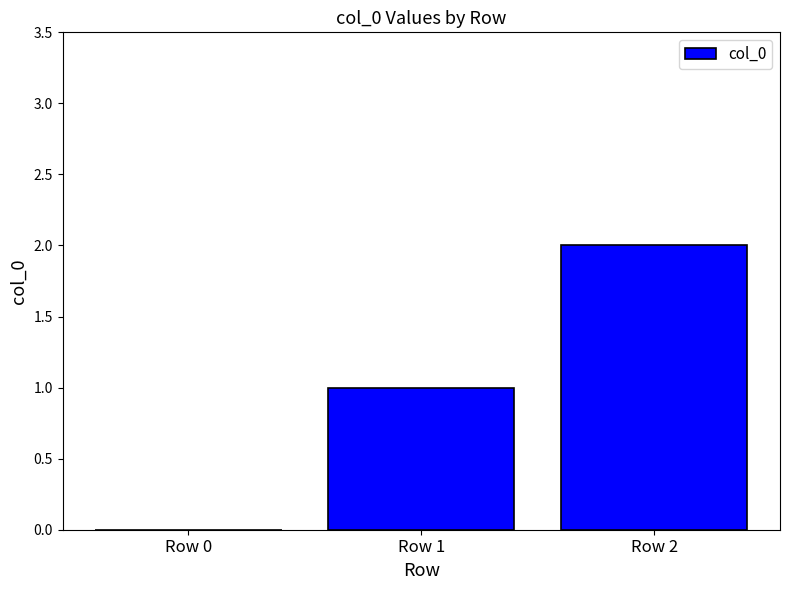

What is the greatest value displayed?

2